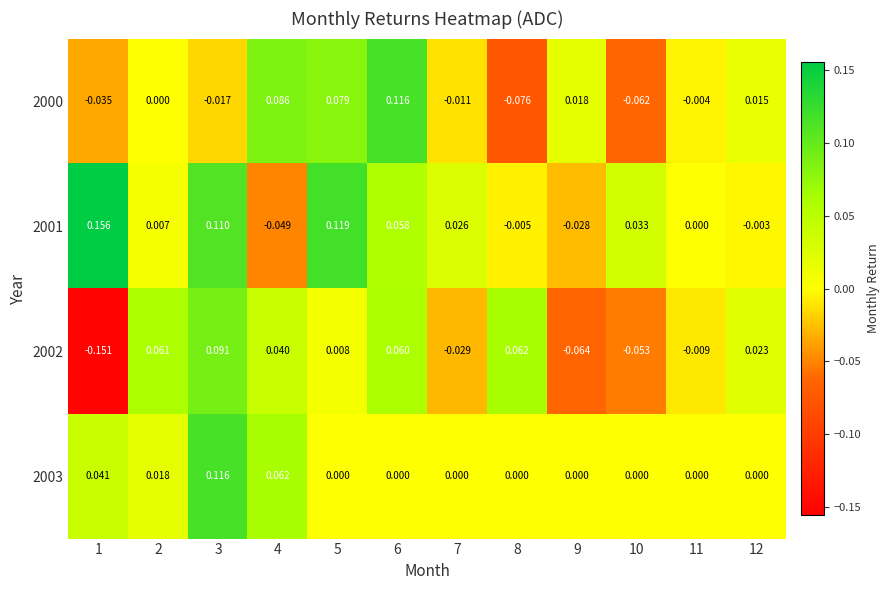

Is the value of 2001 at 8 greater than the value of 2002 at 8?

No